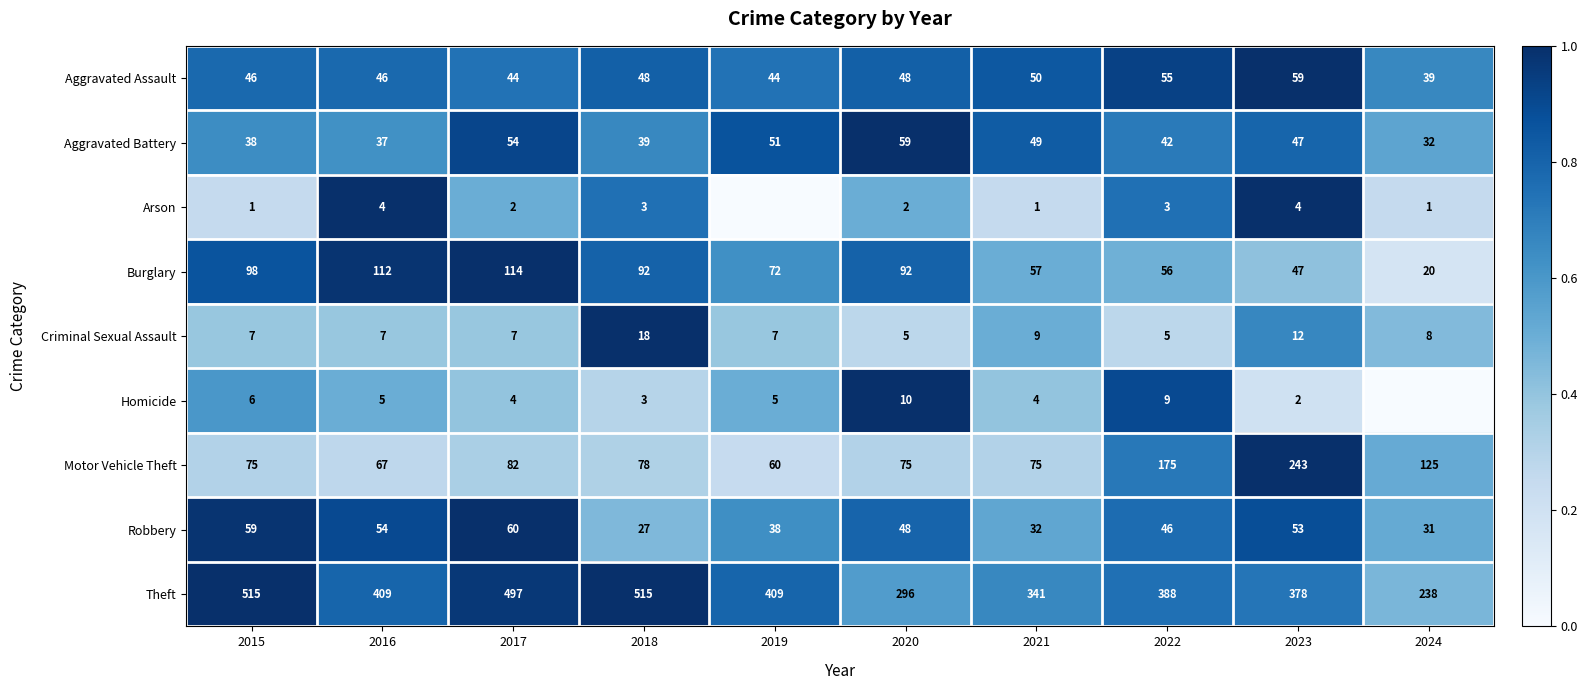

Between 2016 and 2021, which series saw the biggest shift?

Theft